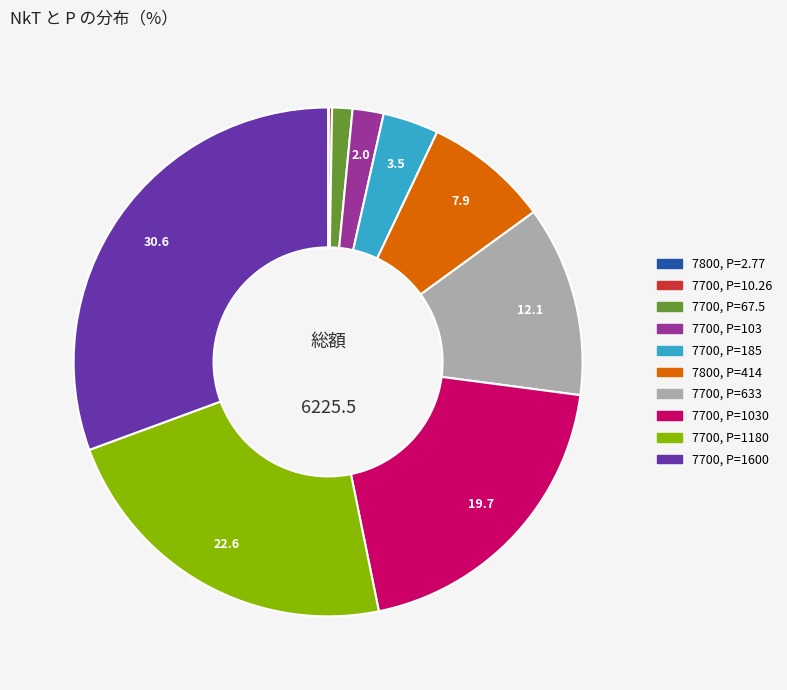

Is there any slice that represents more than half of the pie?

No